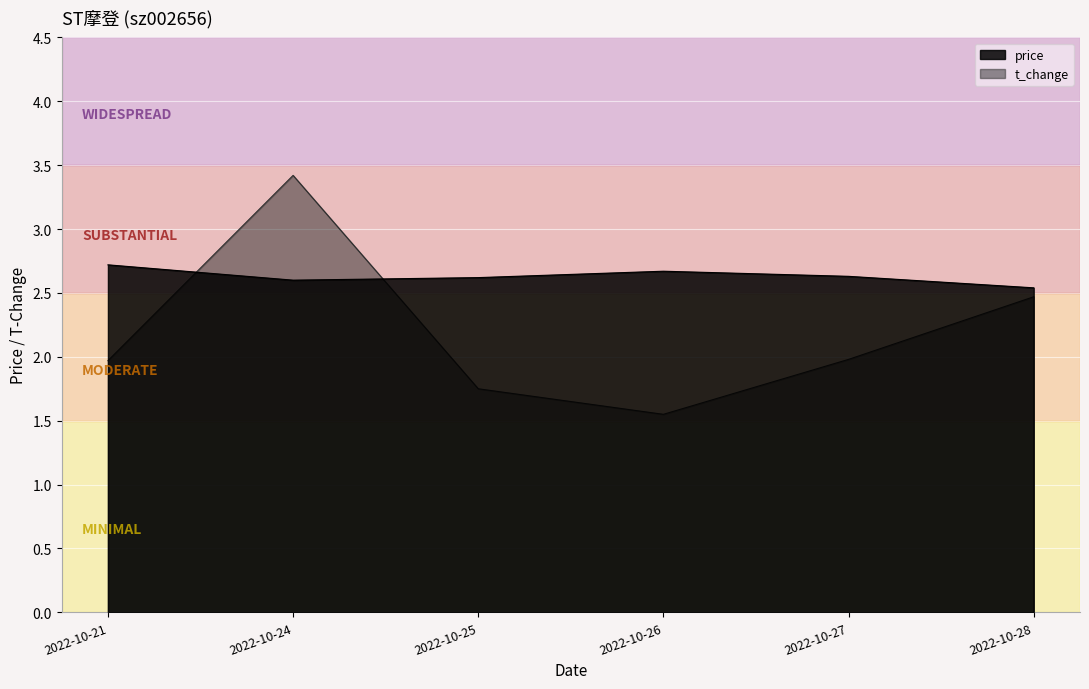

Between 2022-10-28 and 2022-10-27, which is larger?

2022-10-27